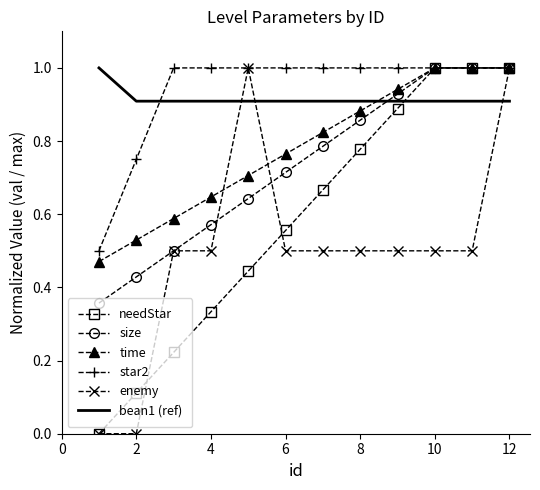

What is the greatest value displayed?

1.0